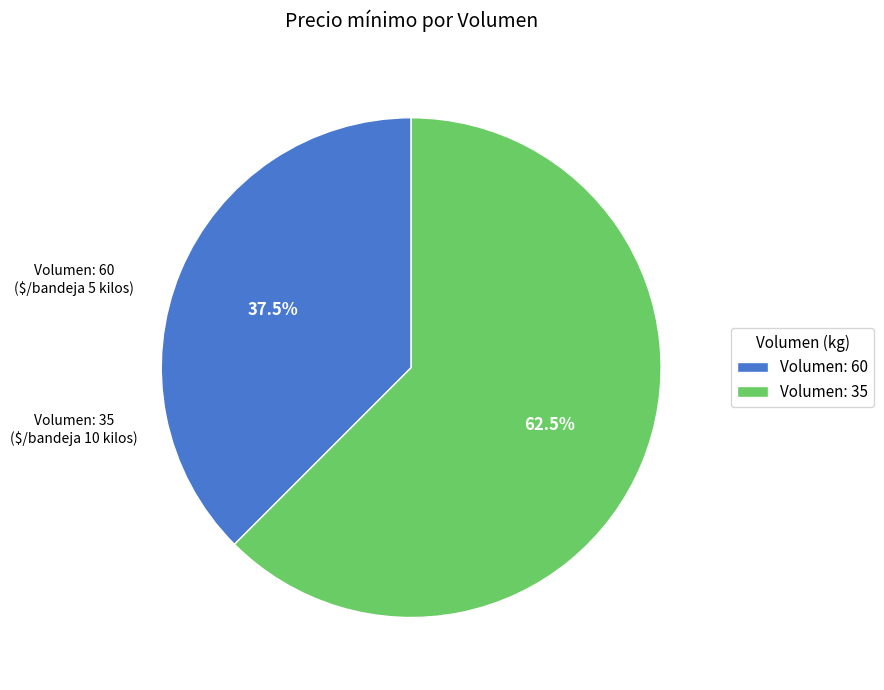

Count the number of slices in the pie.

2